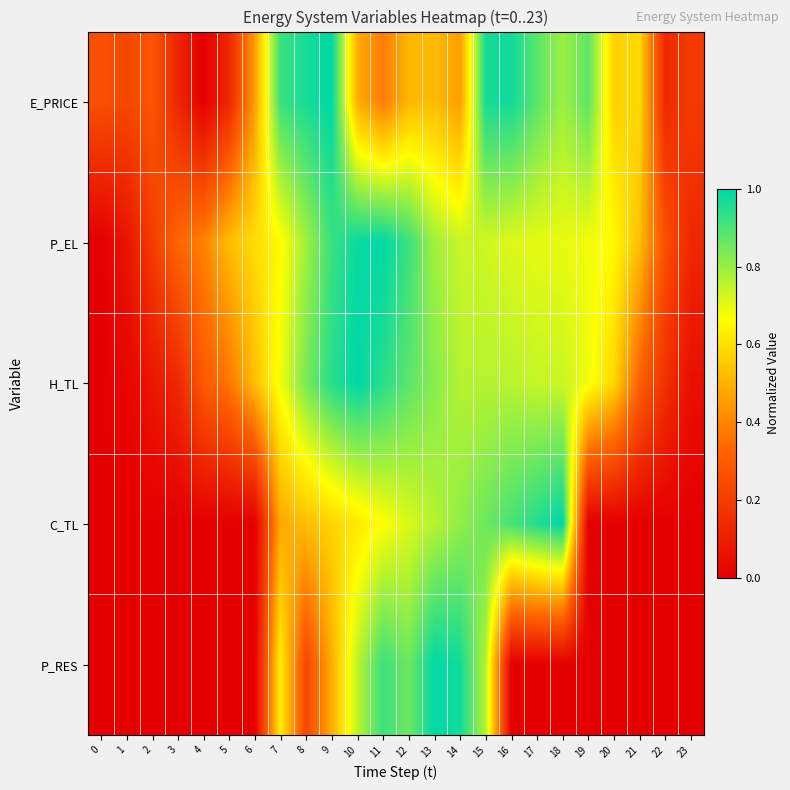

At which category is the sum across all series the highest?

15